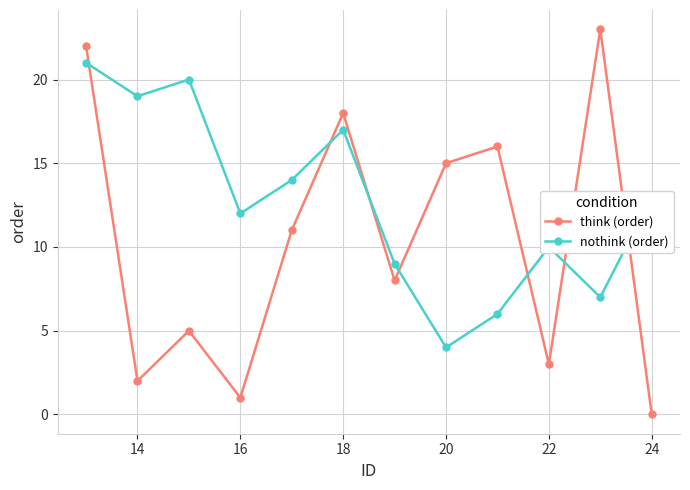

Which series has the largest total across all categories?

nothink (order)